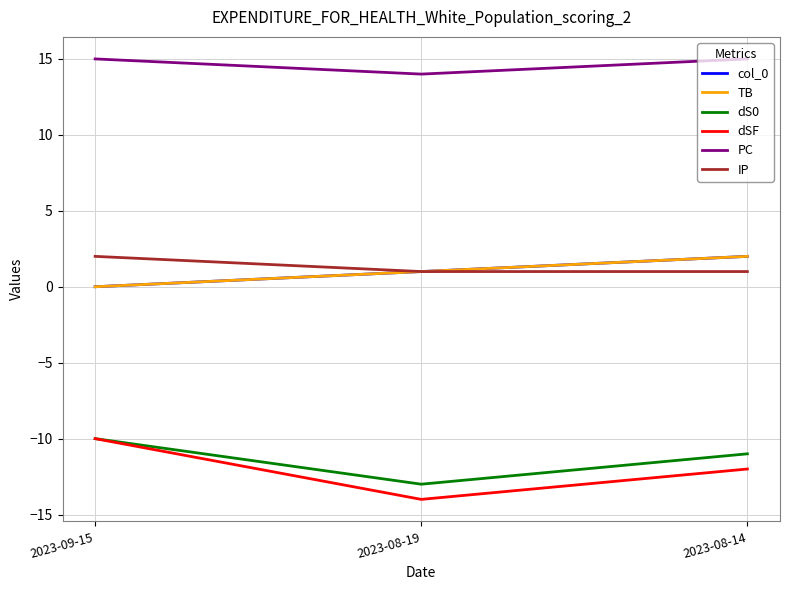

Is this an area chart (filled region under the line)?

No